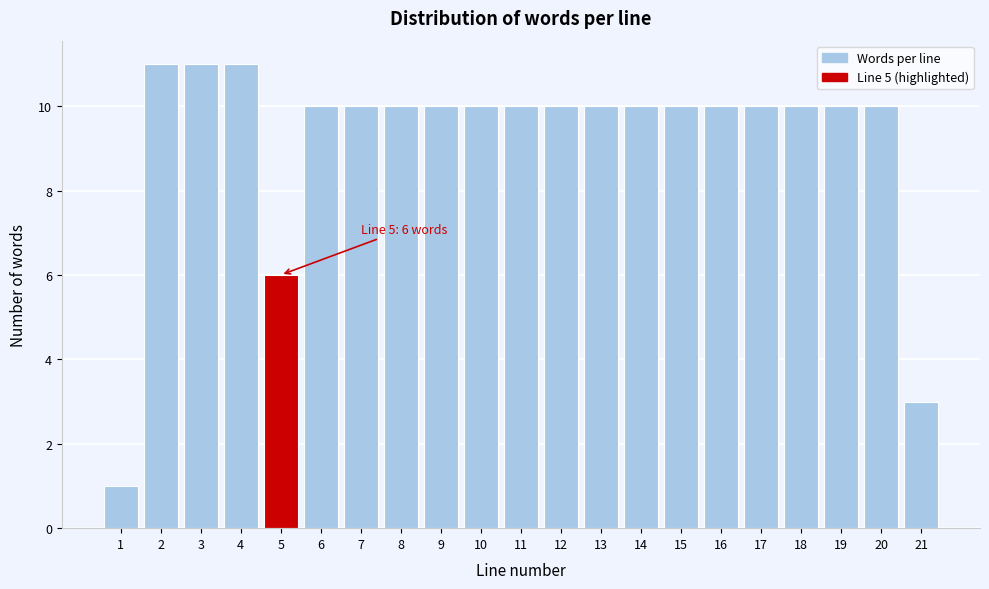

Reading right to left, list all the values displayed in this chart.

21=3	20=10	19=10	18=10	17=10	16=10	15=10	14=10	13=10	12=10	11=10	10=10	9=10	8=10	7=10	6=10	5=6	4=11	3=11	2=11	1=1